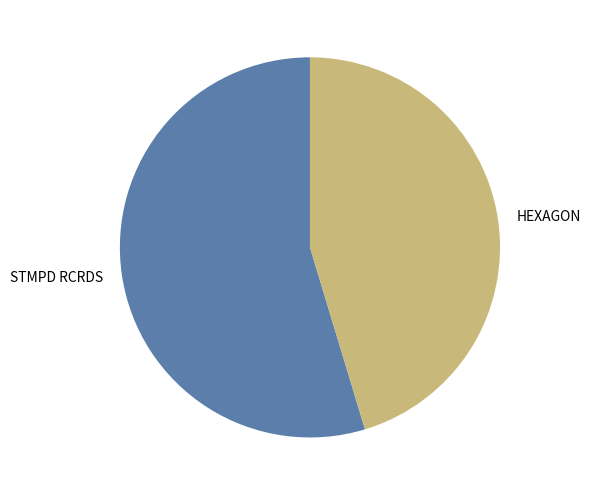

Combined, do HEXAGON and STMPD RCRDS account for over 50%?

Yes